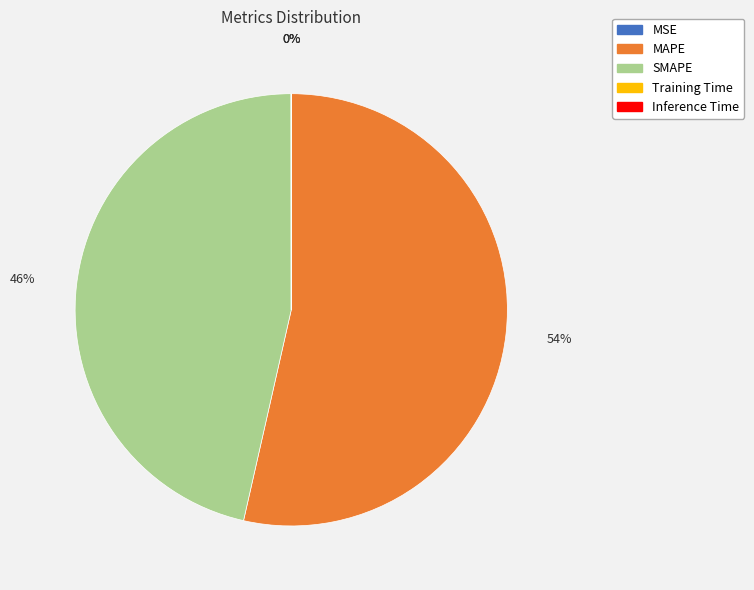

True or false: MAPE accounts for 67% of the total.

False